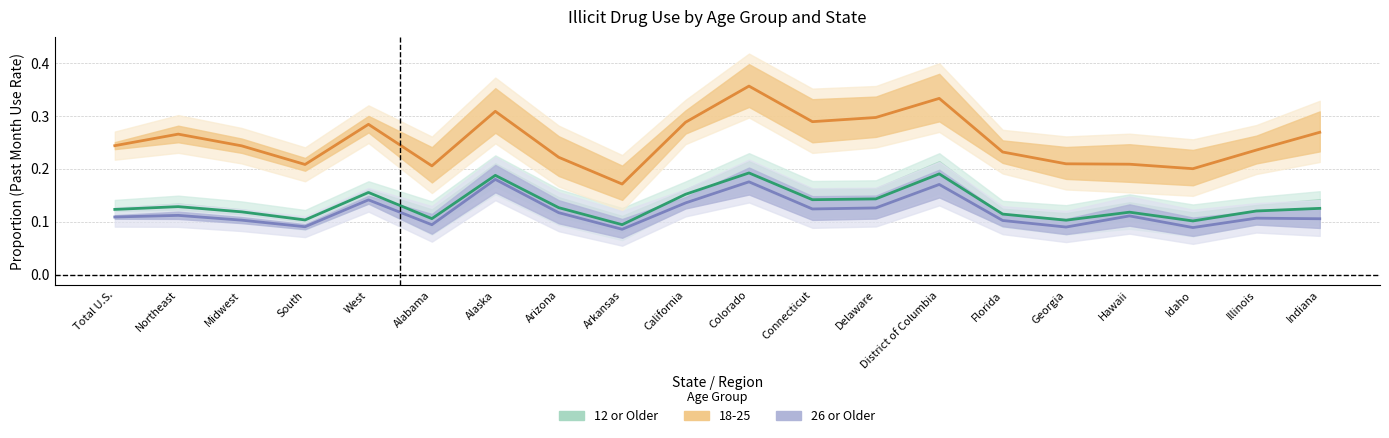

Count the number of categories in the chart.

20